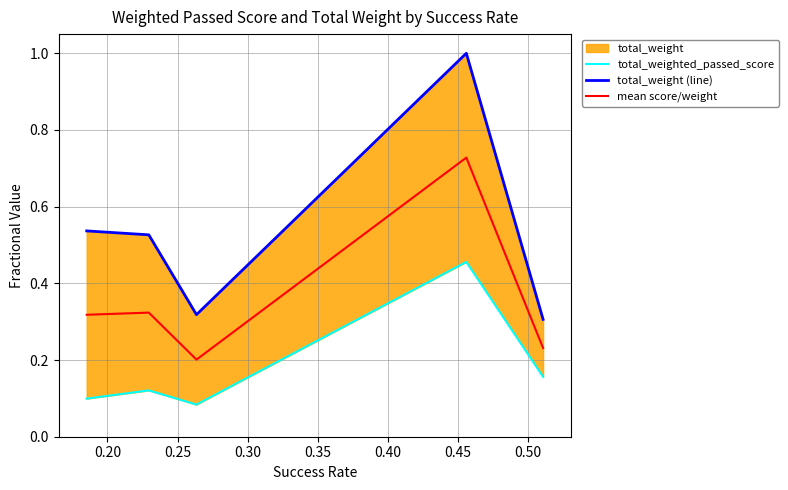

True or false: mean score/weight and total_weighted_passed_score cross at least once.

False